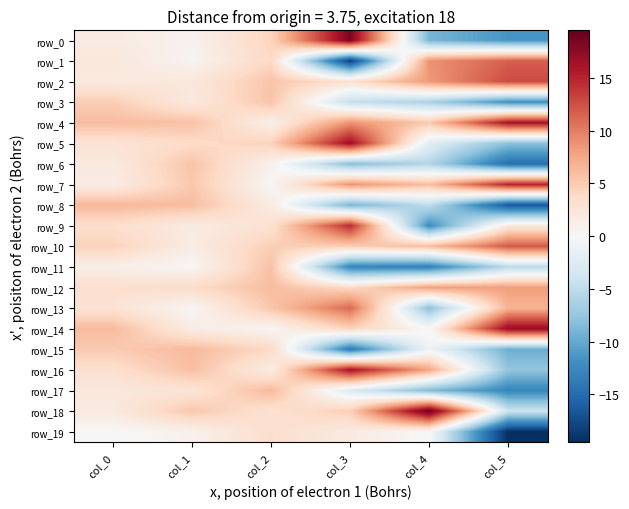

List the labels in order of row_18 value, largest first.

col_4, col_1, col_3, col_2, col_0, col_5